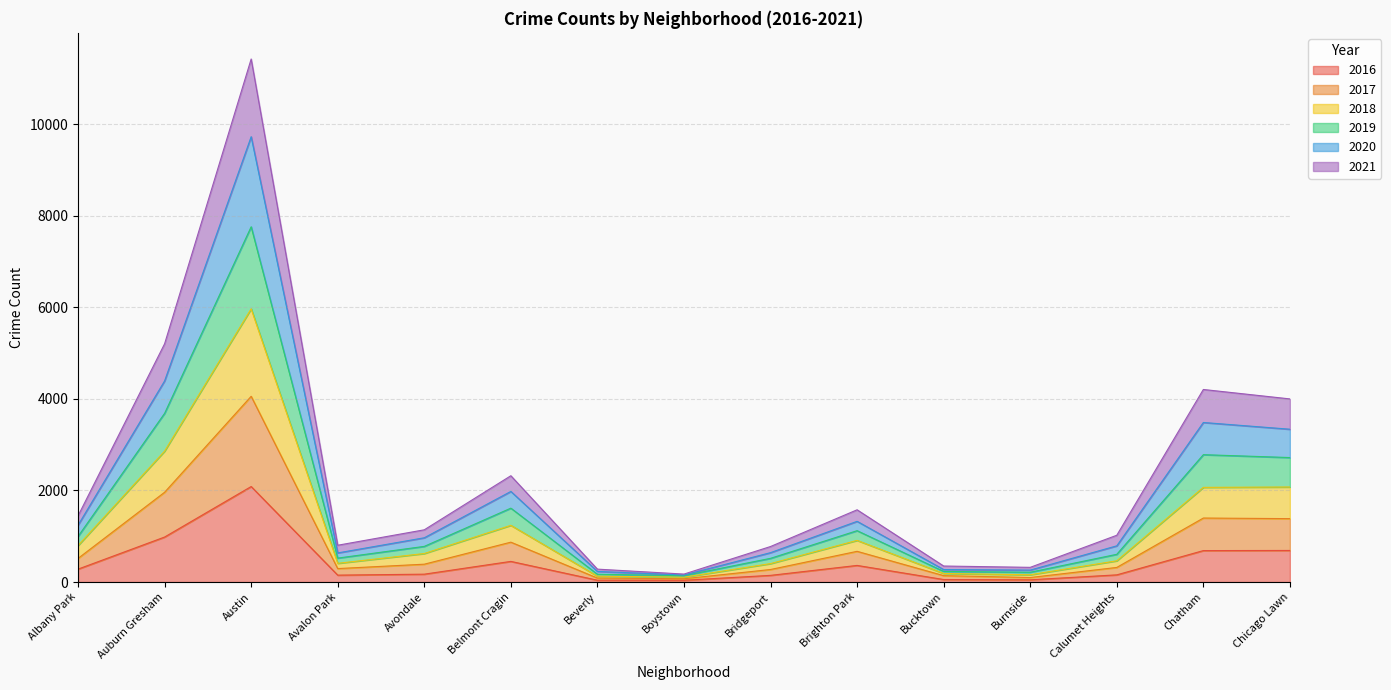

Which category has the lowest value in the 2016 series?

Boystown